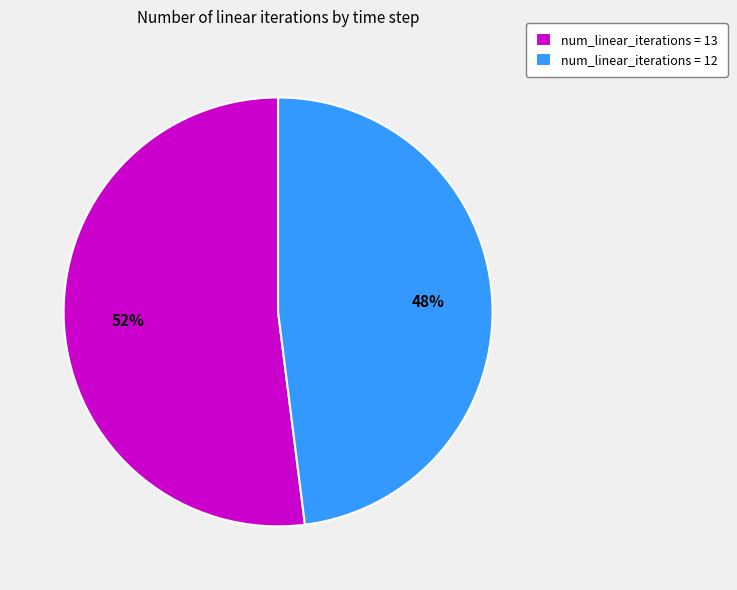

To the nearest percent, what is the average slice percentage?

50%